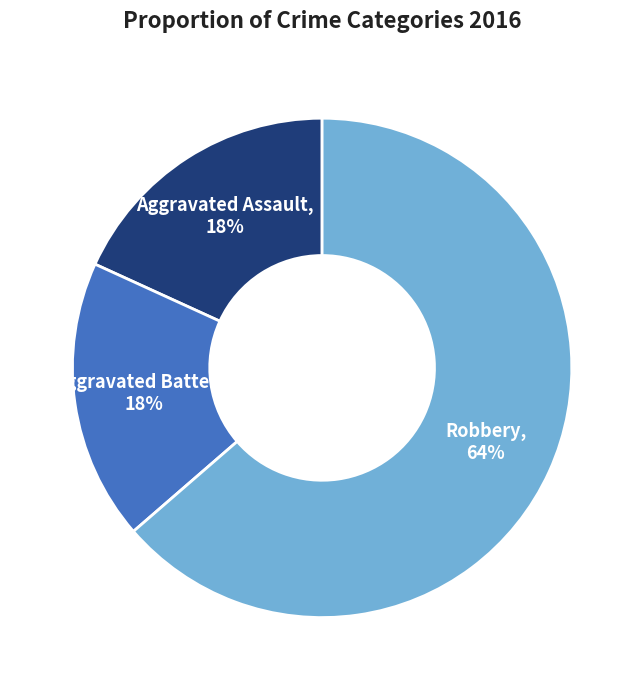

Does any single category account for the majority?

Yes